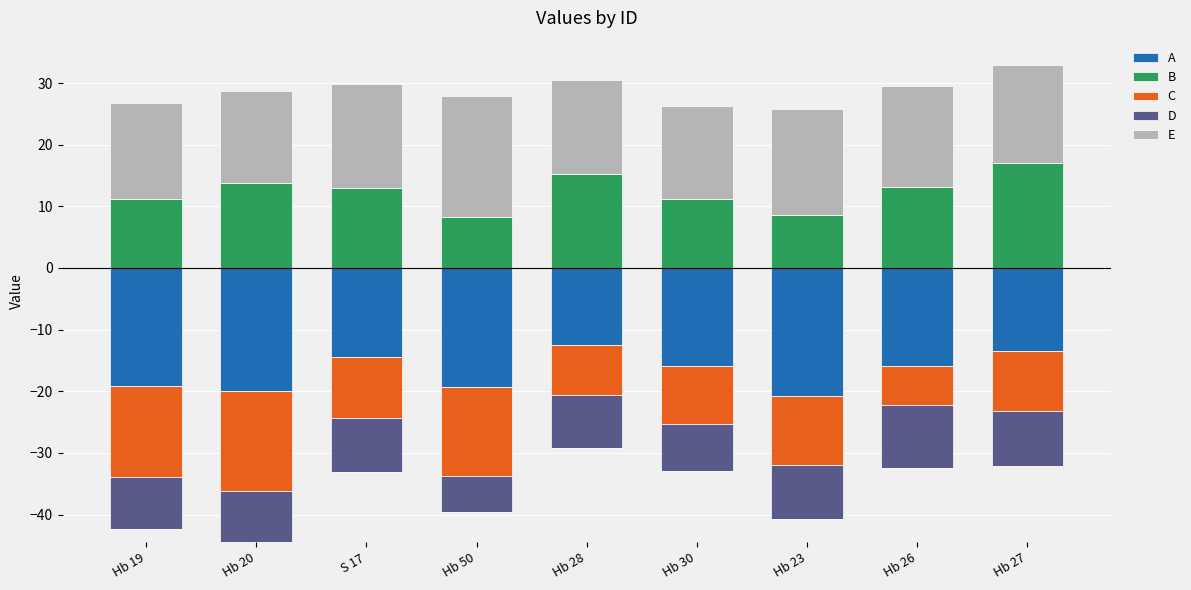

The B series shows 2.0 at Hb 50. True or false?

False